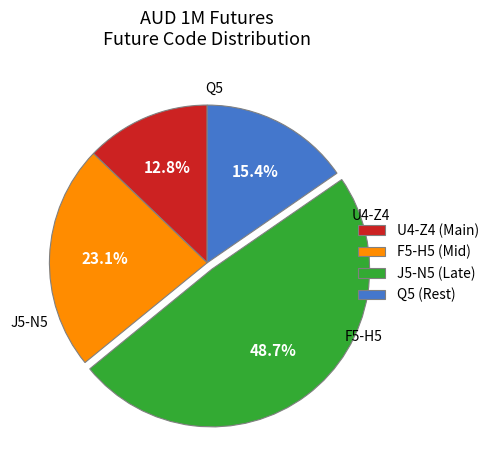

Between Q5 (Rest) and J5-N5 (Late), which is larger?

J5-N5 (Late)